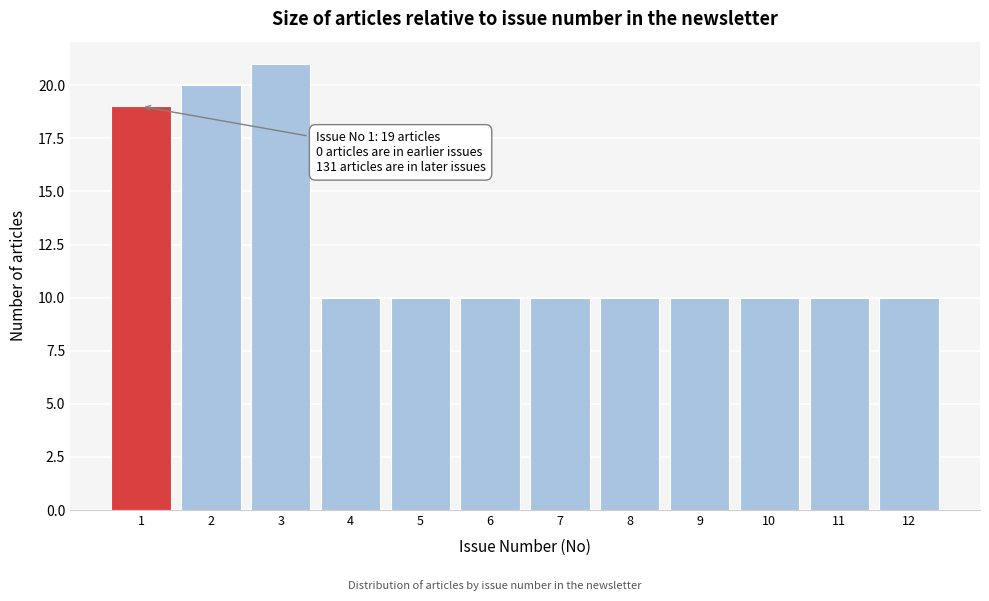

Reading left to right, transcribe all the data shown in this chart.

1=19	2=20	3=21	4=10	5=10	6=10	7=10	8=10	9=10	10=10	11=10	12=10